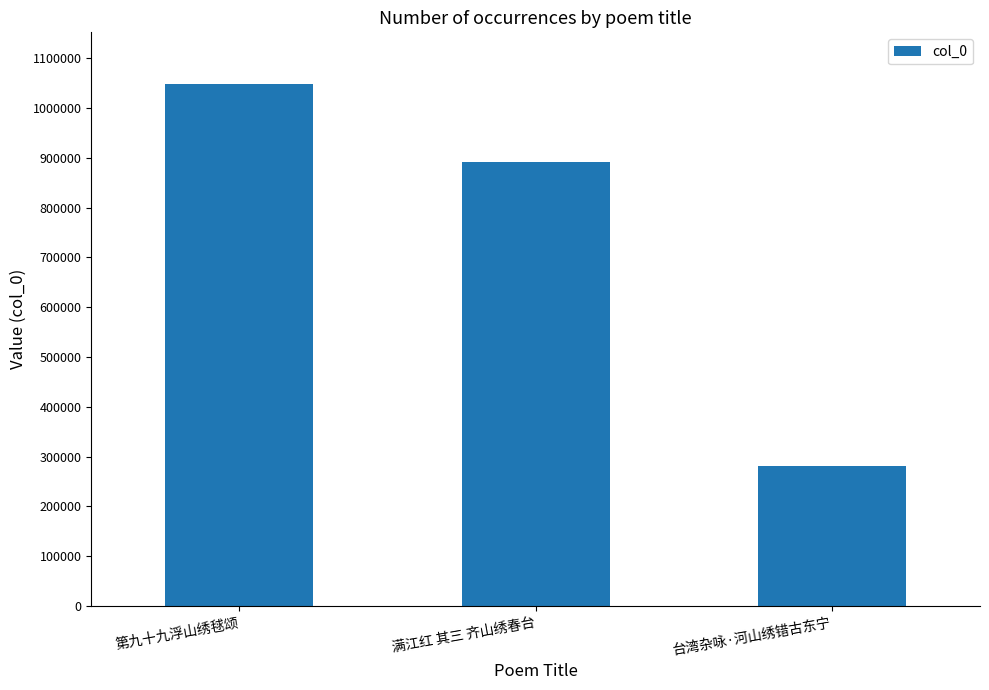

What is the label of the 2nd bar from the right?

满江红 其三 齐山绣春台